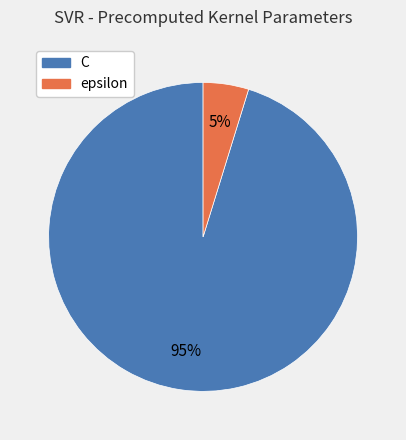

Rank the categories by value from highest to lowest.

C, epsilon